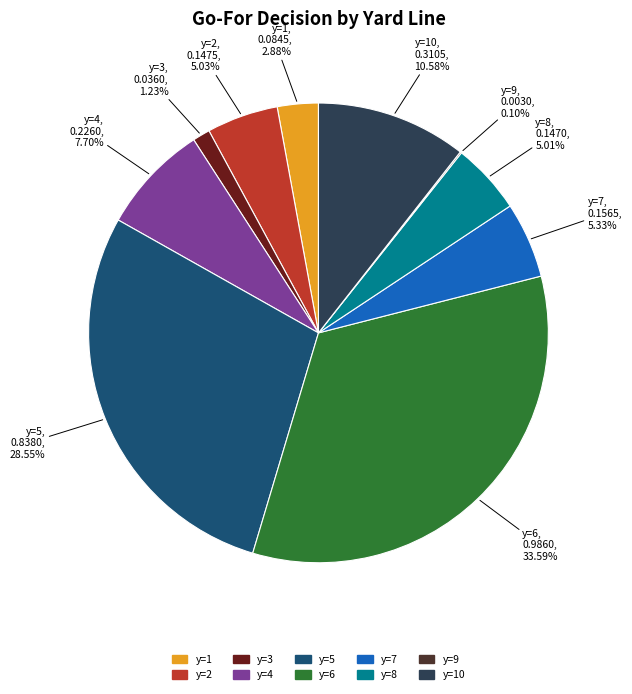

Does any single category account for the majority?

No